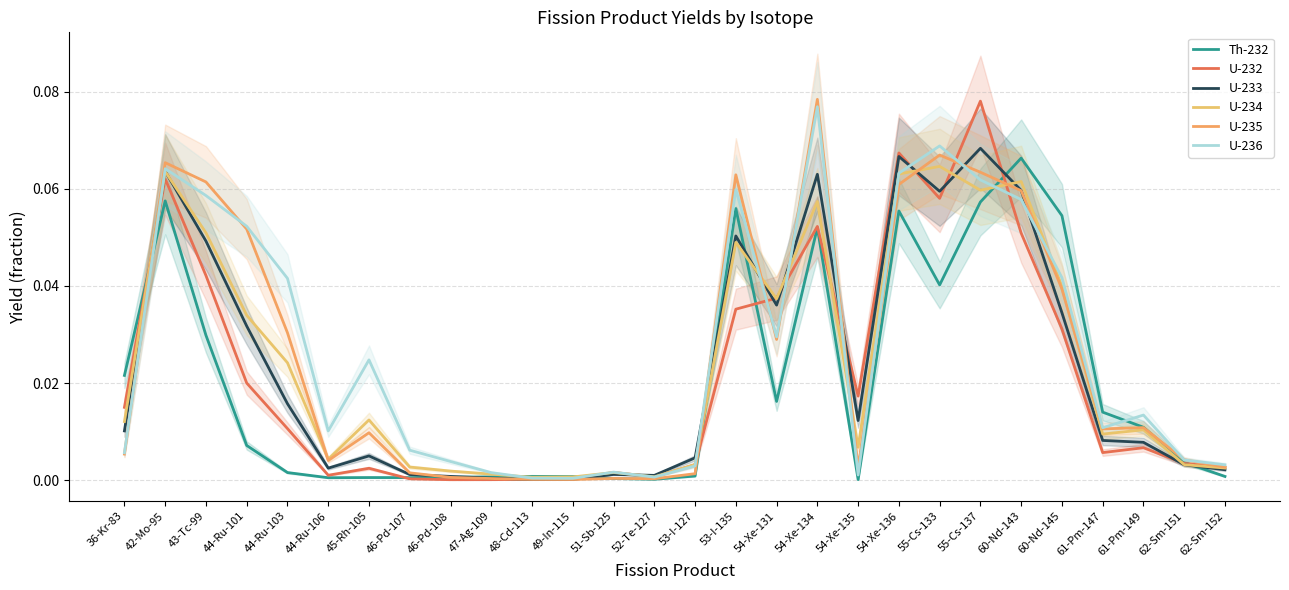

What position from the right is 61-Pm-149?

3